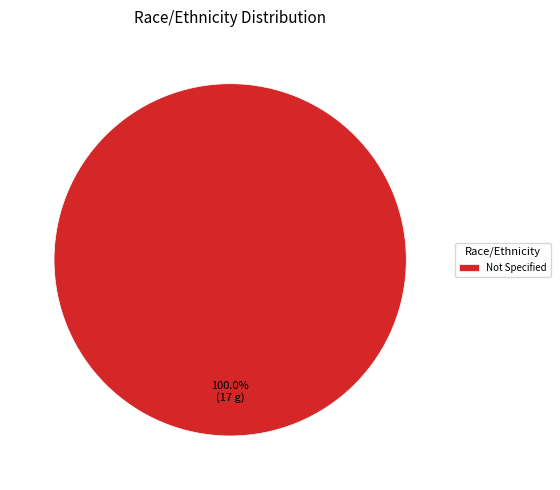

Rank the categories by value from lowest to highest.

Not Specified